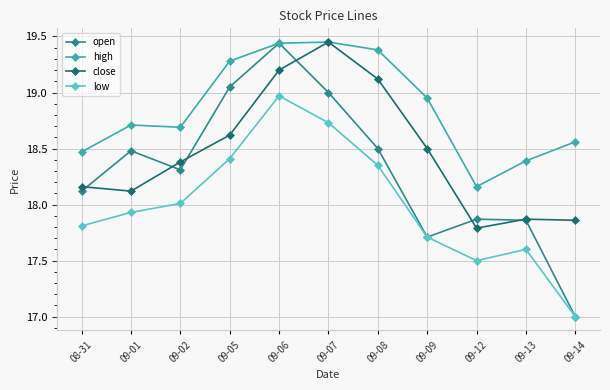

Which series has the widest spread of values?

open